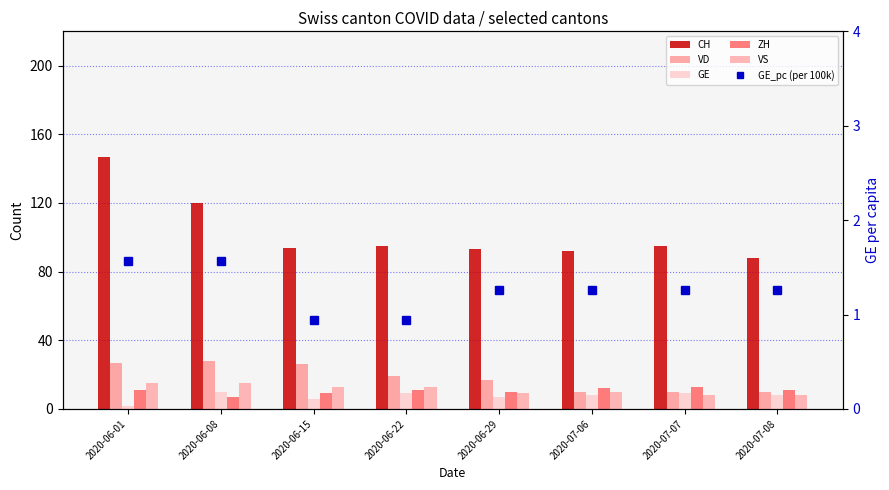

List the labels in order of VD value, smallest first.

2020-07-06, 2020-07-07, 2020-07-08, 2020-06-29, 2020-06-22, 2020-06-15, 2020-06-01, 2020-06-08